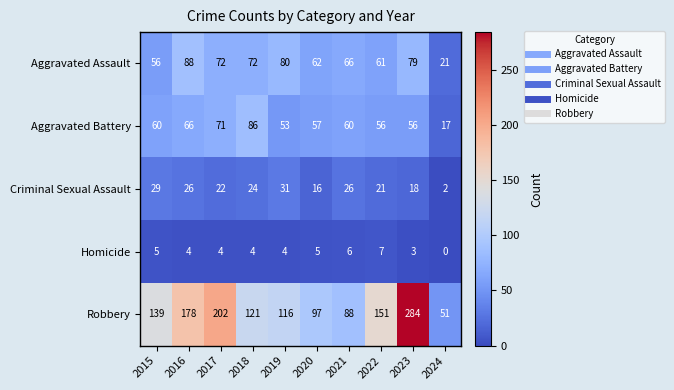

Between 2020 and 2024, which series saw the biggest shift?

Robbery